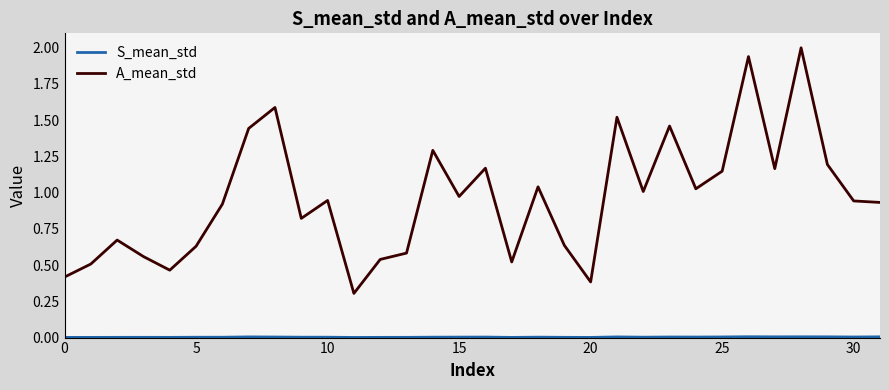

What is the greatest value displayed?

2.0